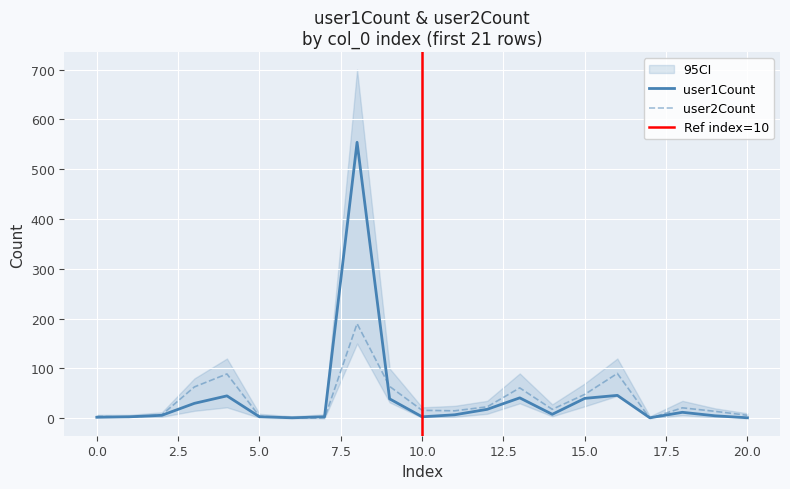

Is this an area chart (filled region under the line)?

No